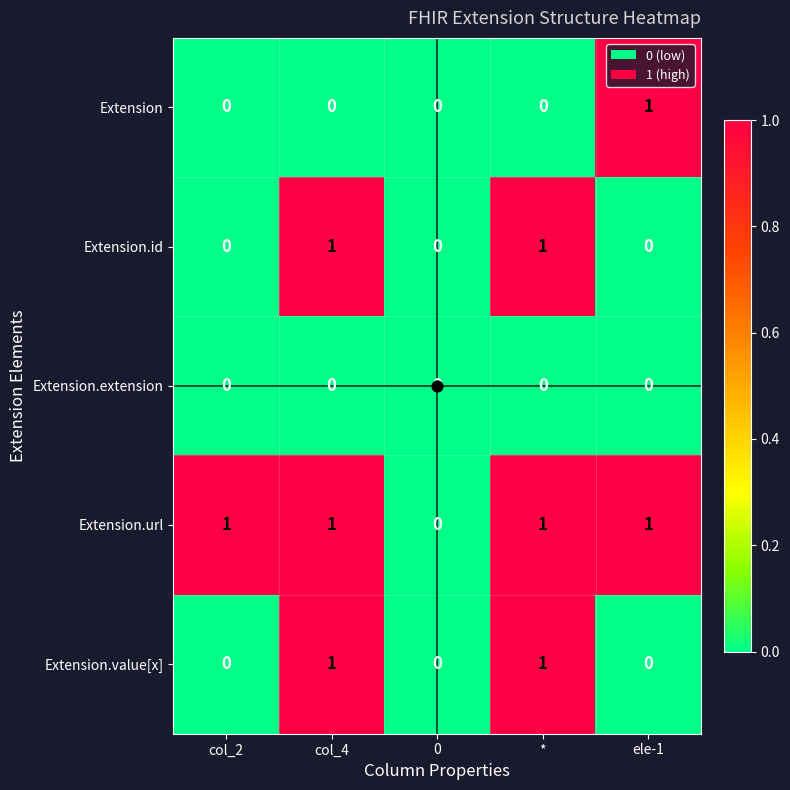

What is the total value across all series at col_2?

1